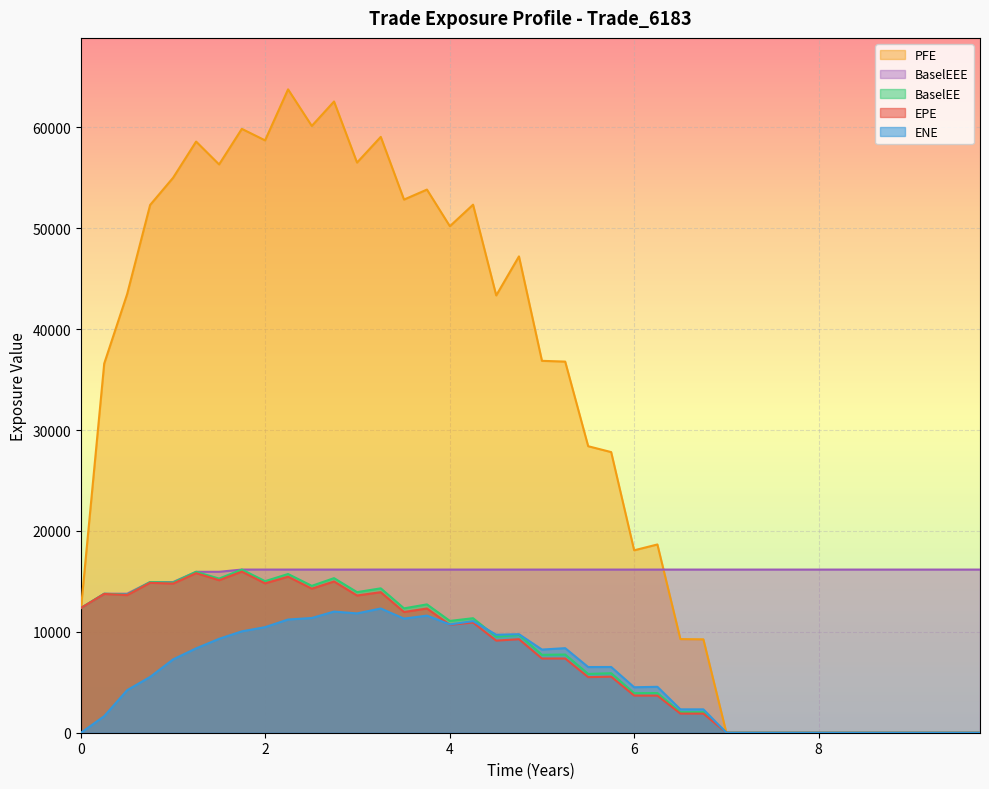

What is the difference between the maximum and minimum values in the BaselEE series?

16169.4